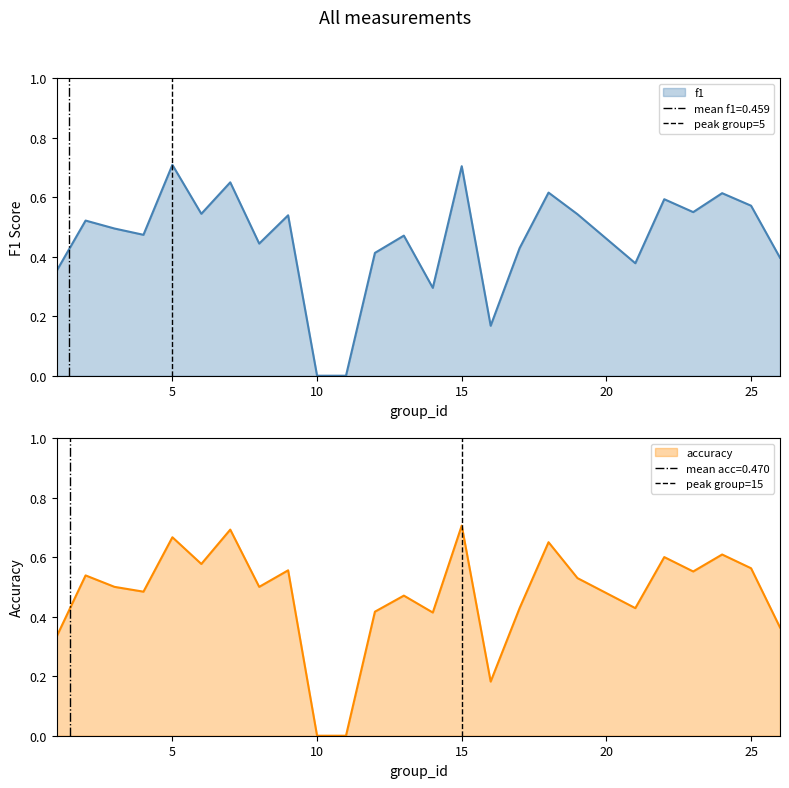

Is it true that the value at 0 is -1?

False